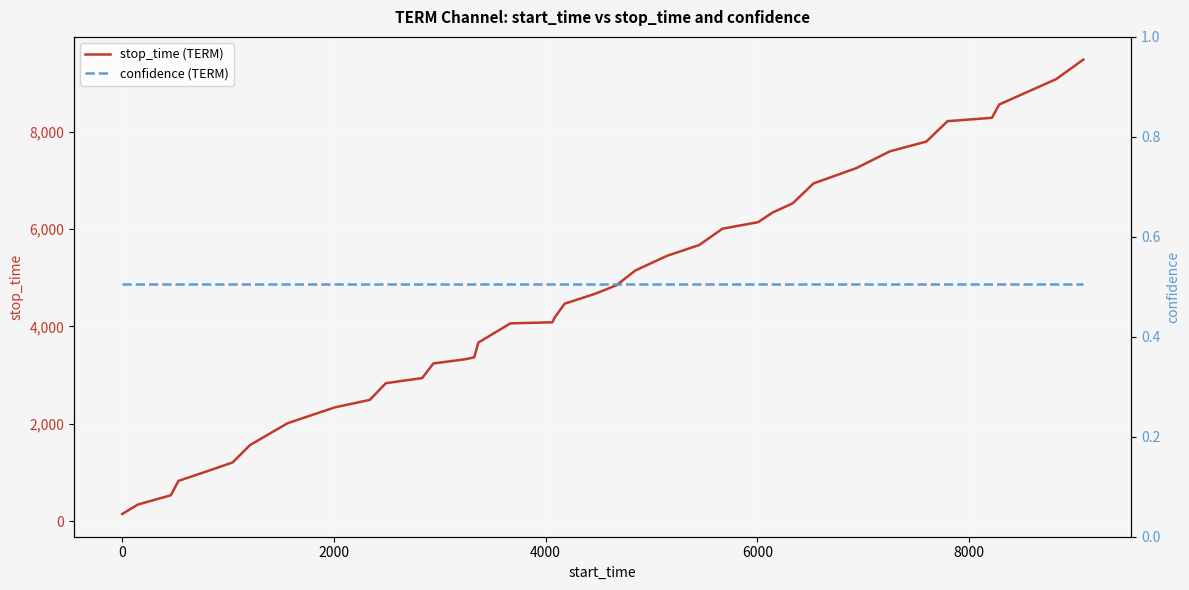

Reading left to right, extract all data points from this chart.

stop_time (TERM): 147.0	340.0	459.0	531.0	826.0	1043.0	1206.0	1561.0	2010.0	2338.0	2490.0	2833.0	2938.0	3238.0	3324.0	3363.0	3666.0	4062.0	4083.0	4178.0	4465.0	4668.0	4844.0	5145.0	5448.0	5669.0	6005.0	6139.0	6333.0	6528.0	6934.0	7250.0	7594.0	7794.0	8213.0	8282.0	8555.0	8820.0	9076.0	9477.0
confidence (TERM): 0.5	0.5	0.5	0.5	0.5	0.5	0.5	0.5	0.5	0.5	0.5	0.5	0.5	0.5	0.5	0.5	0.5	0.5	0.5	0.5	0.5	0.5	0.5	0.5	0.5	0.5	0.5	0.5	0.5	0.5	0.5	0.5	0.5	0.5	0.5	0.5	0.5	0.5	0.5	0.5